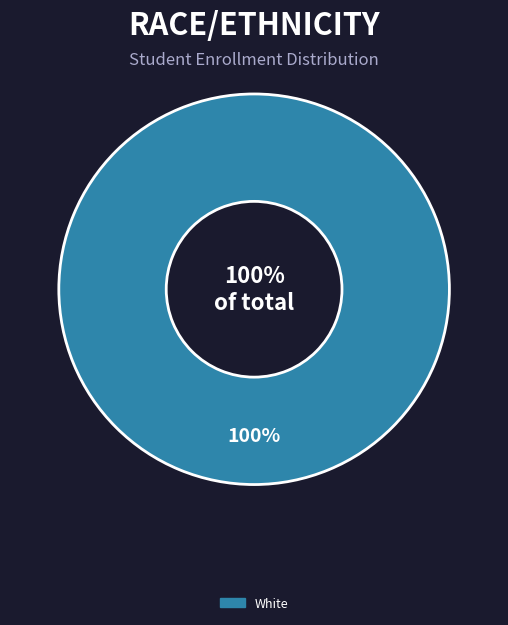

Is there a majority slice in this chart?

Yes